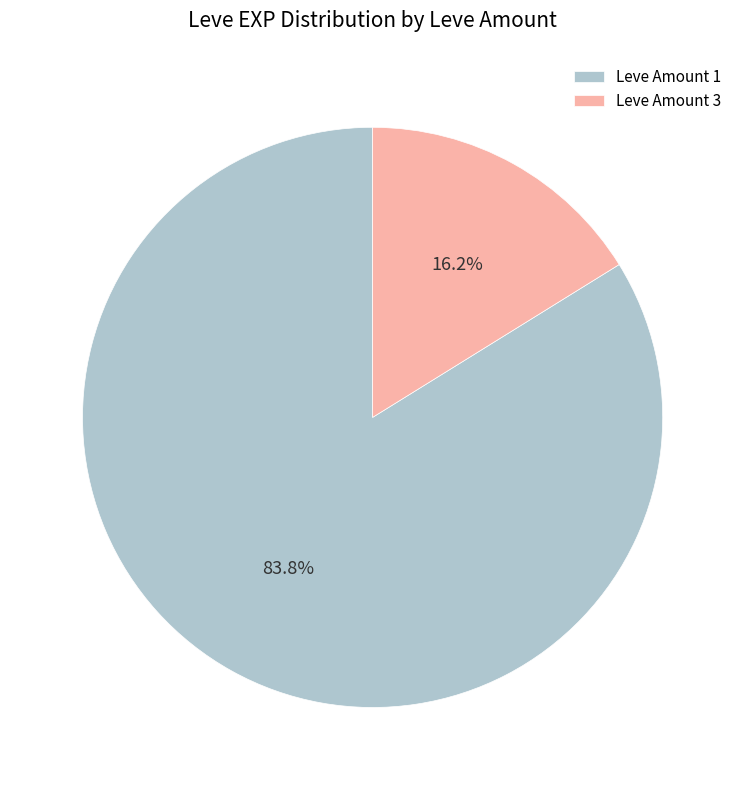

To the nearest percent, what is the difference between the largest and smallest slice percentages?

68%